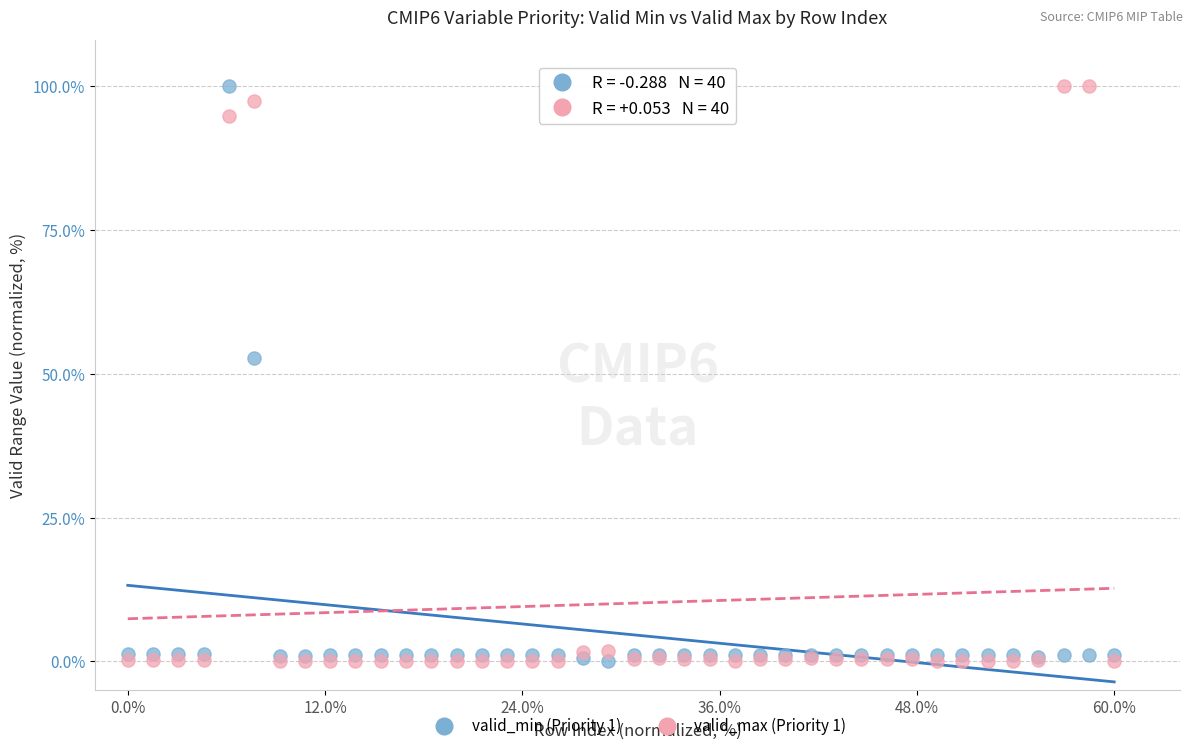

Across all series, what Y value is closest to 50?

52.7